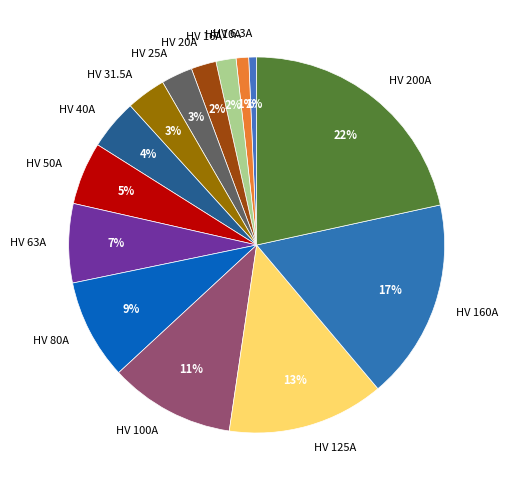

Do HV 200A and HV 63A together represent more than half of the pie?

No